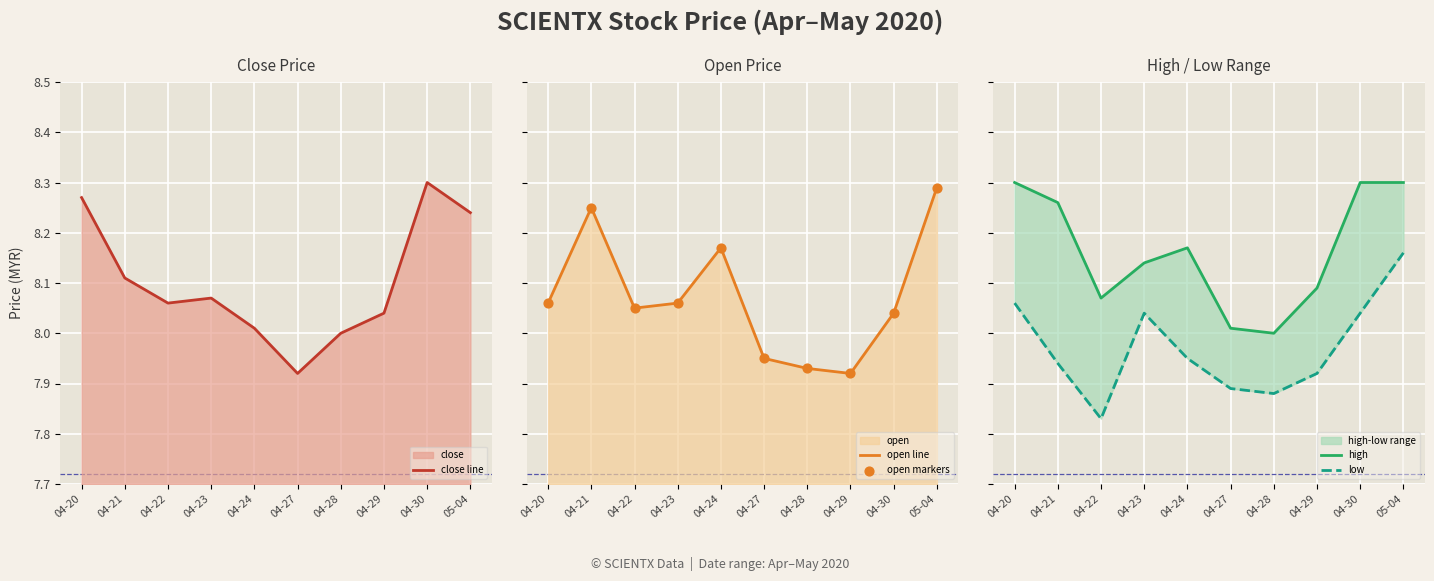

Which series has the widest spread of Y values?

close line